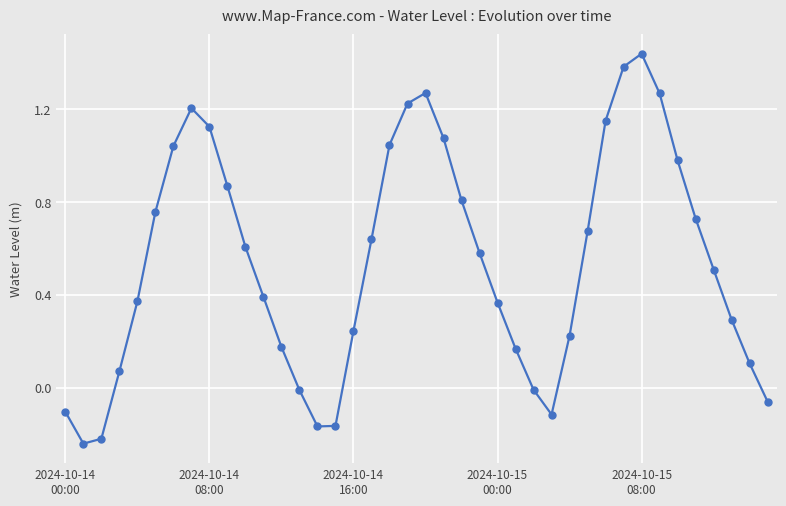

True or false: the data has more than 2 interior local peaks.

True